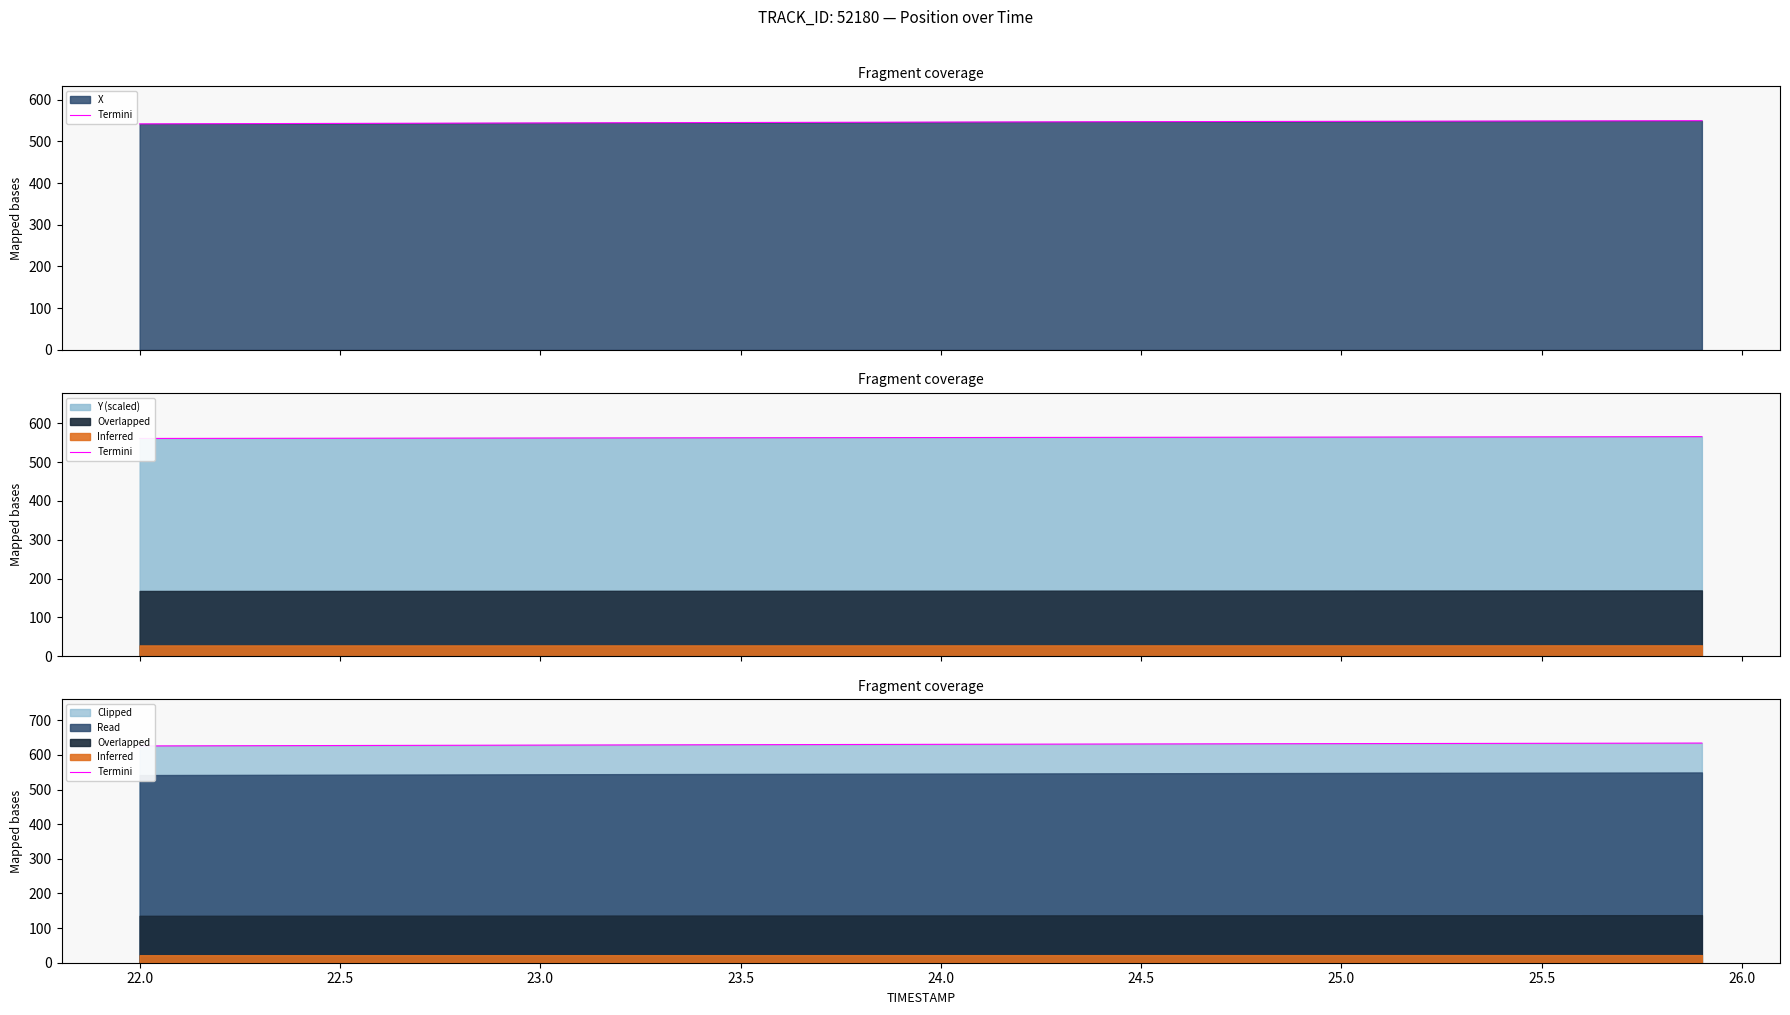

What is the difference between the maximum and minimum values?

8.3